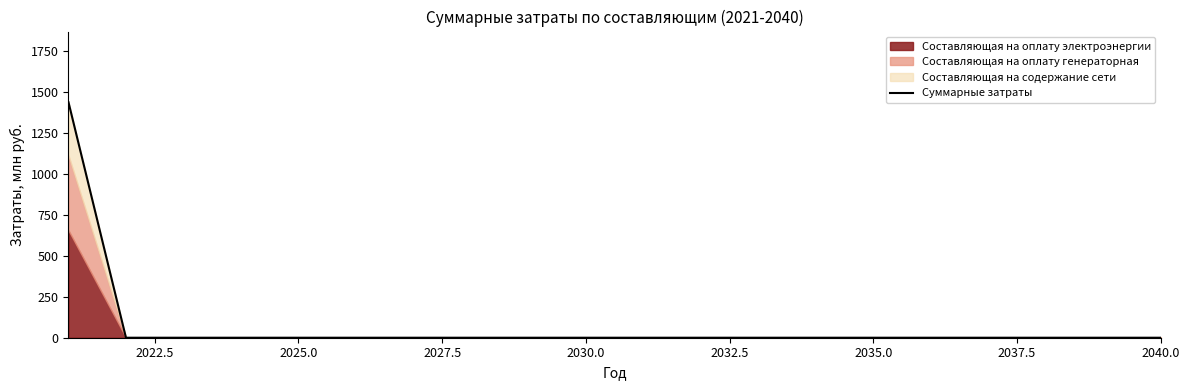

True or false: there are more than 0 points higher than both neighbors.

False